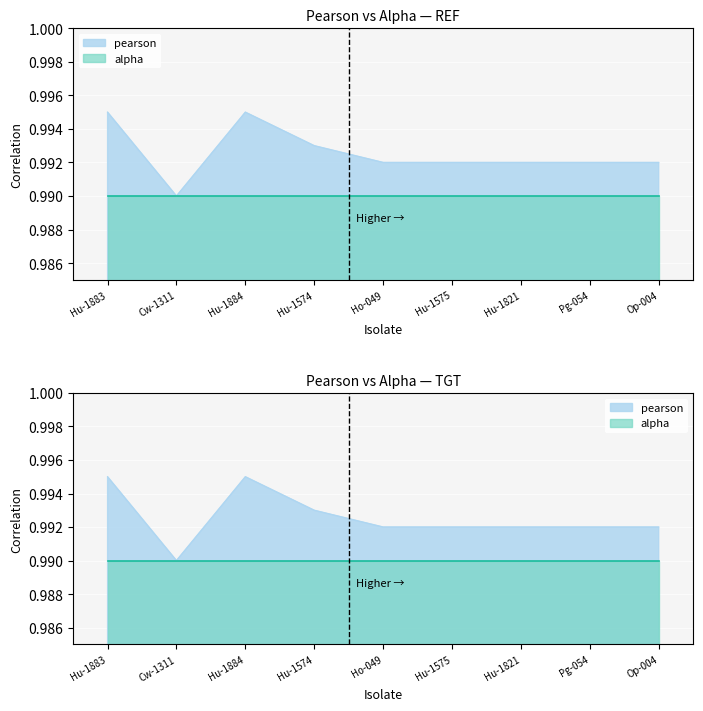

At which category does the data reach its first local peak?

Hu-1884